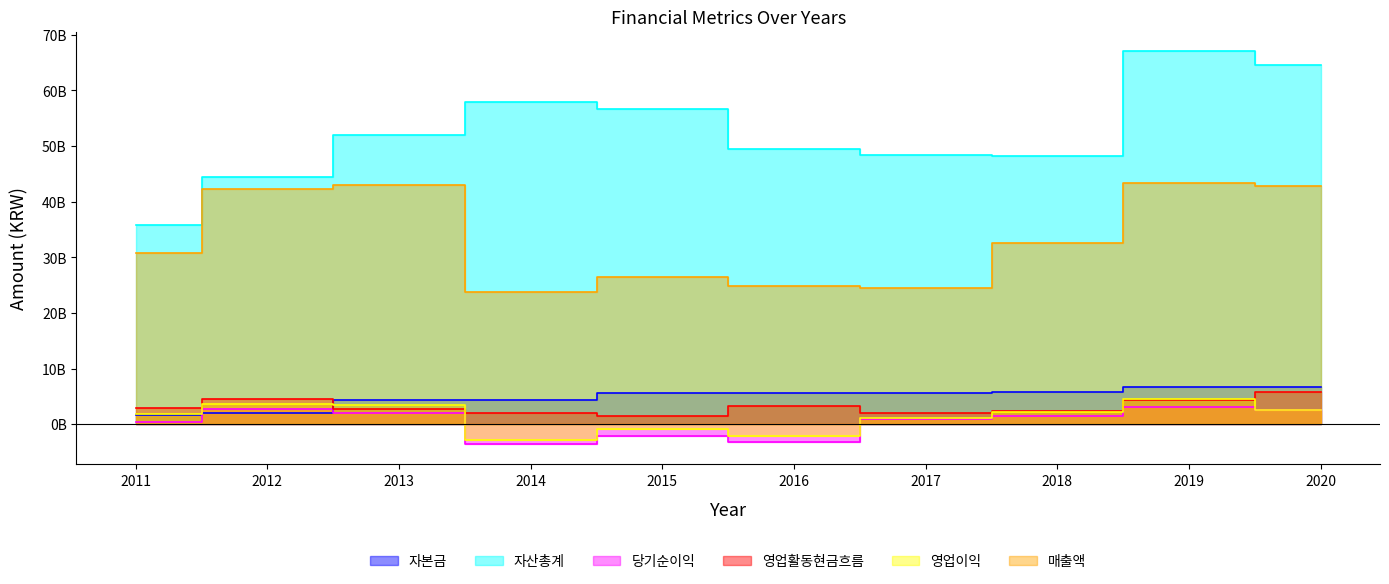

At which category does the chart reach its peak across all series?

2019